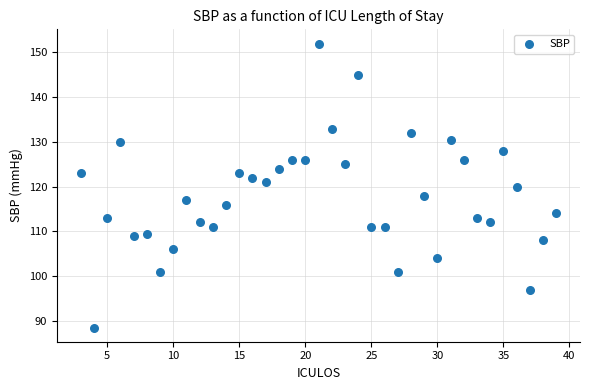

What is the range of X values (max minus min)?

36.0